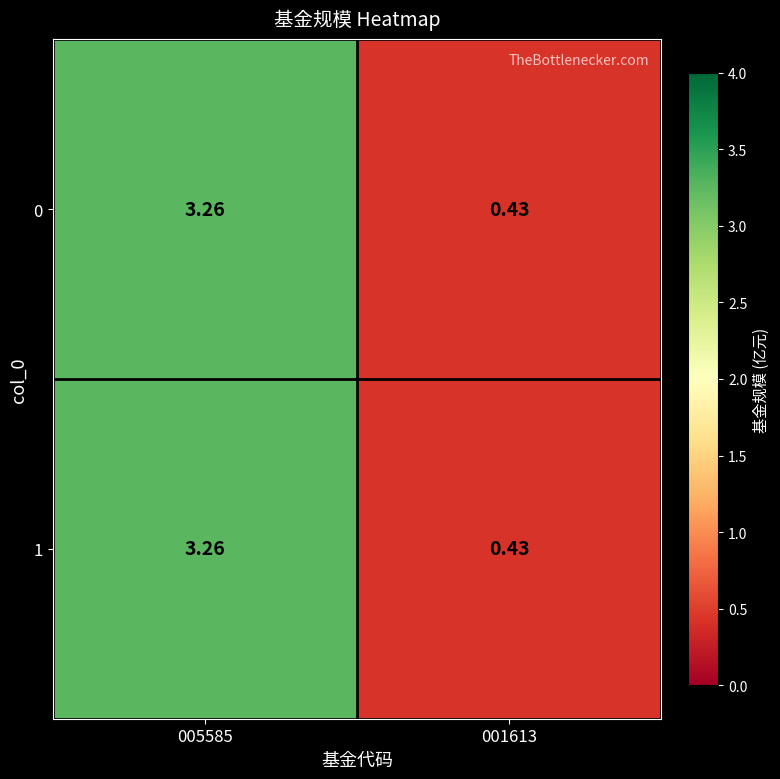

Is the value of 0 at 005585 greater than the value of 1 at 001613?

Yes